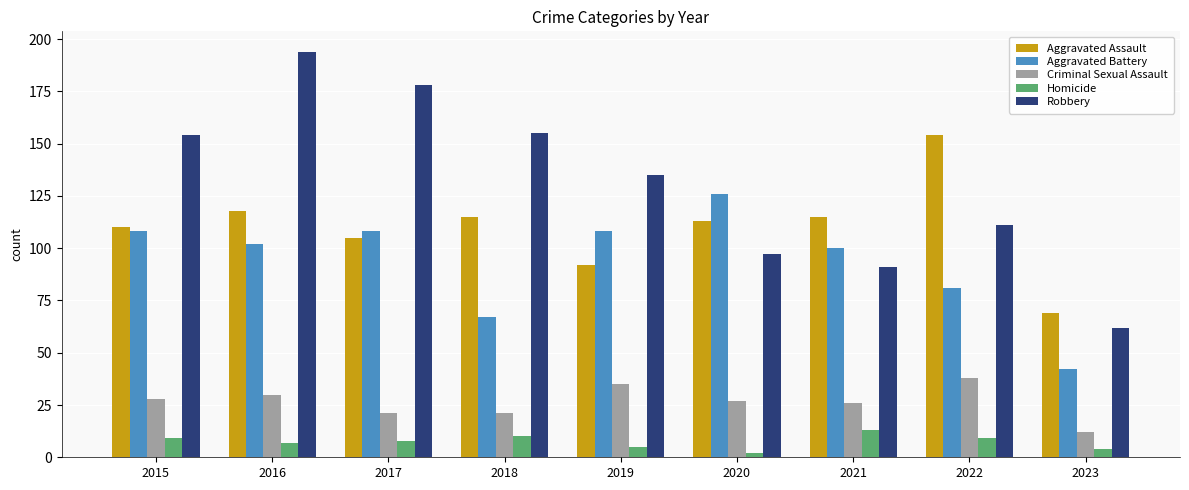

Is it true that Criminal Sexual Assault equals 35 at 2017?

False